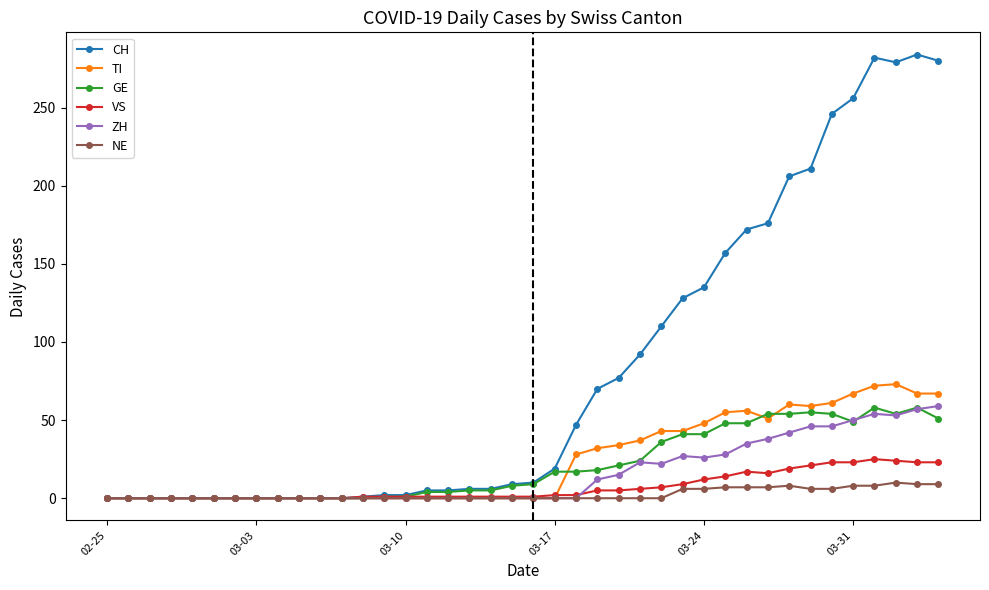

True or false: ZH has more than 1 interior local peaks.

True